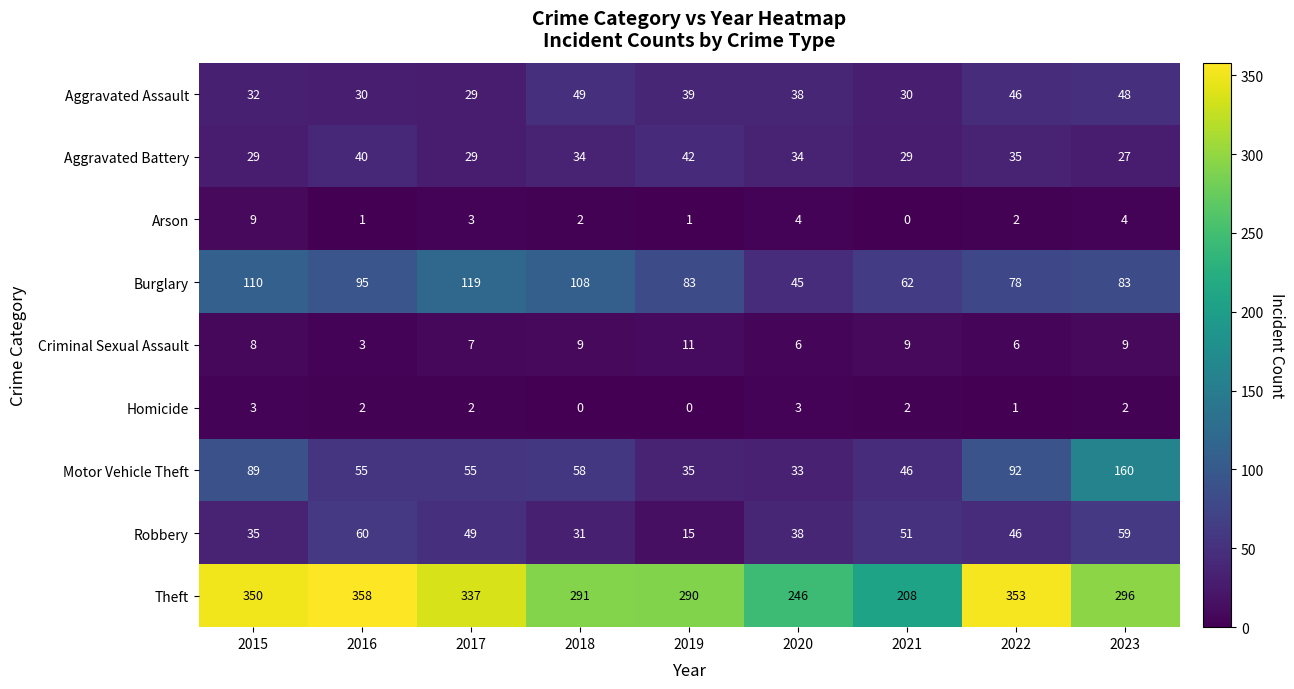

What is the minimum value for Aggravated Assault?

29